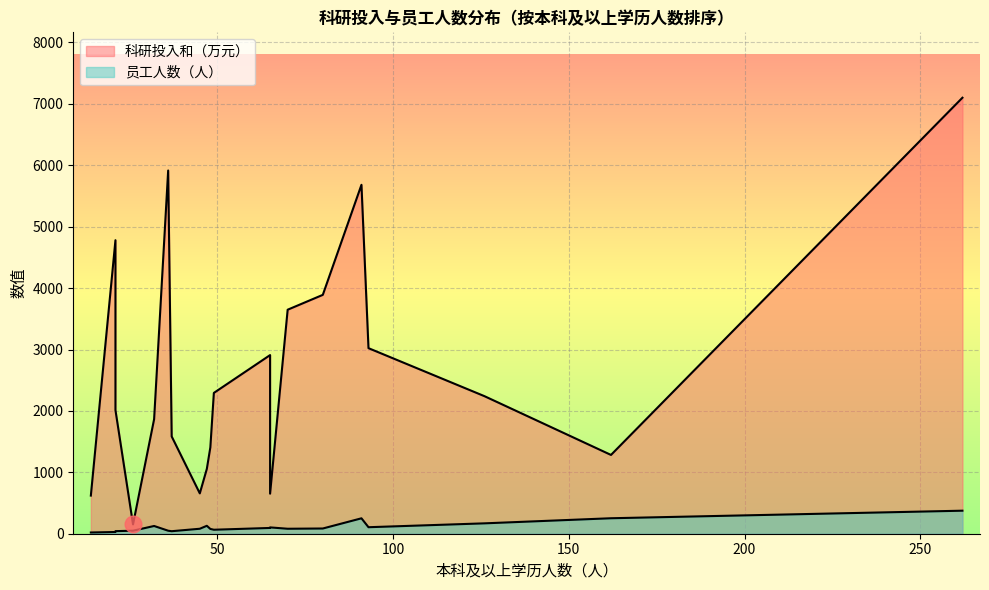

At how many categories does at least one series exceed 137?

20